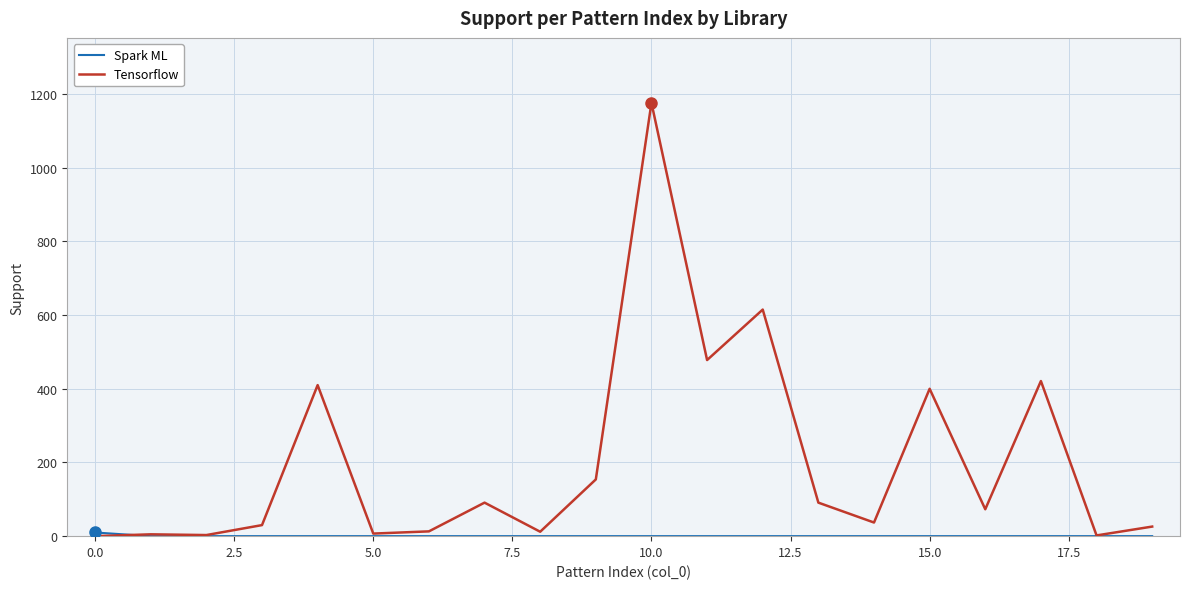

What is the greatest value displayed?

1176